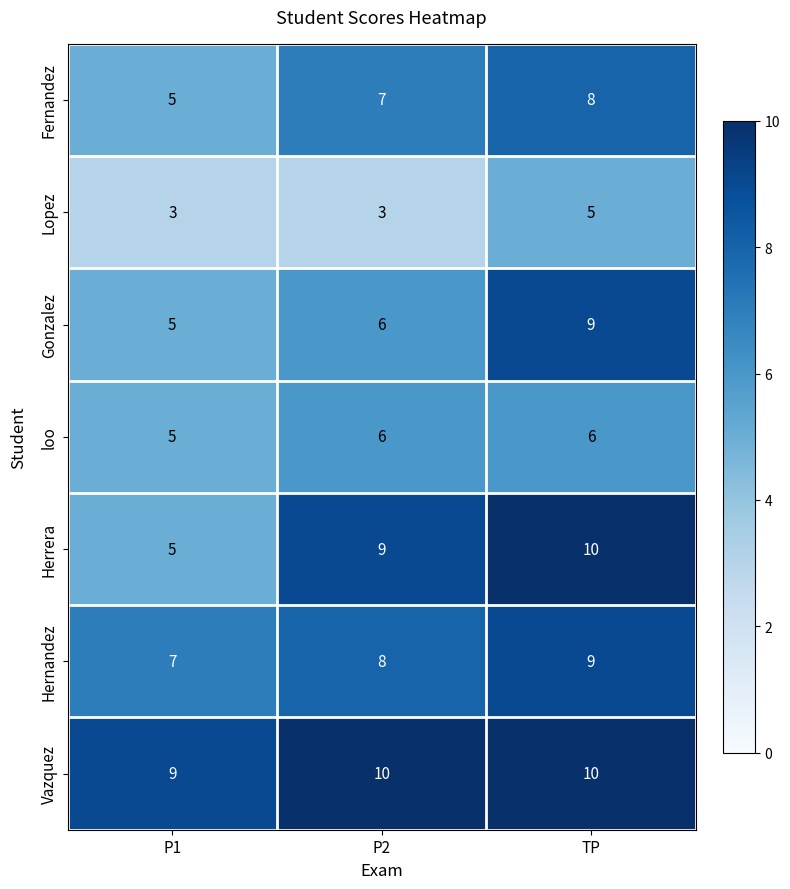

What is the difference between the maximum and minimum values in the Herrera series?

5